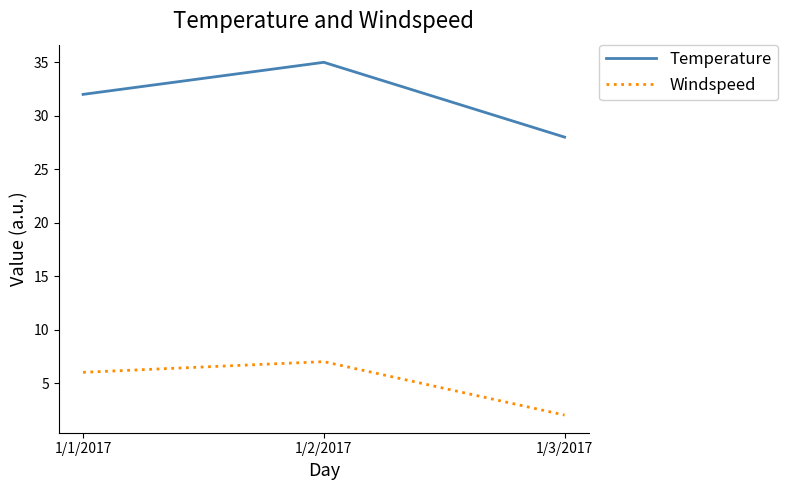

What position from the left is 1/3/2017?

3